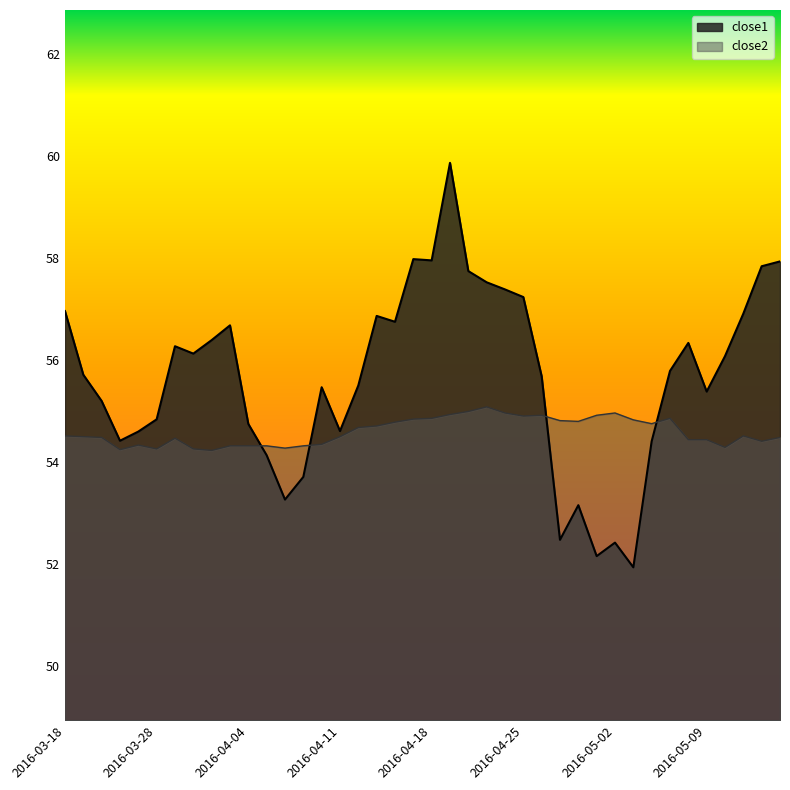

Between 2016-04-29 and 2016-04-20, which is larger?

2016-04-20